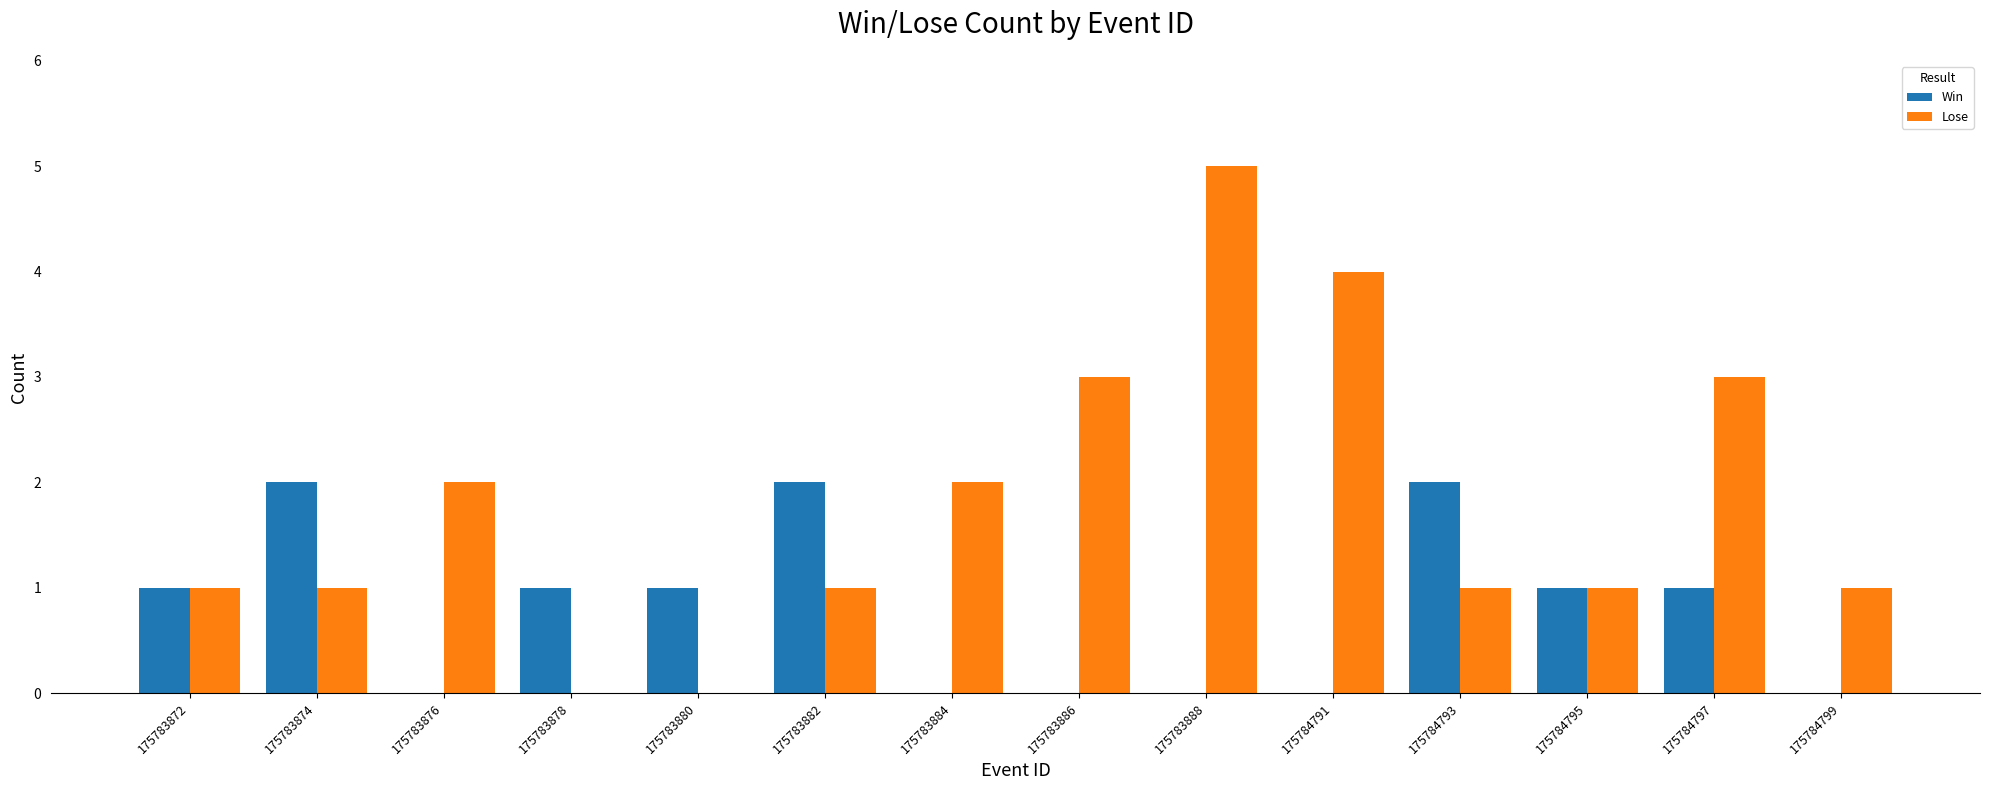

At which category is the sum across all series the highest?

175783888